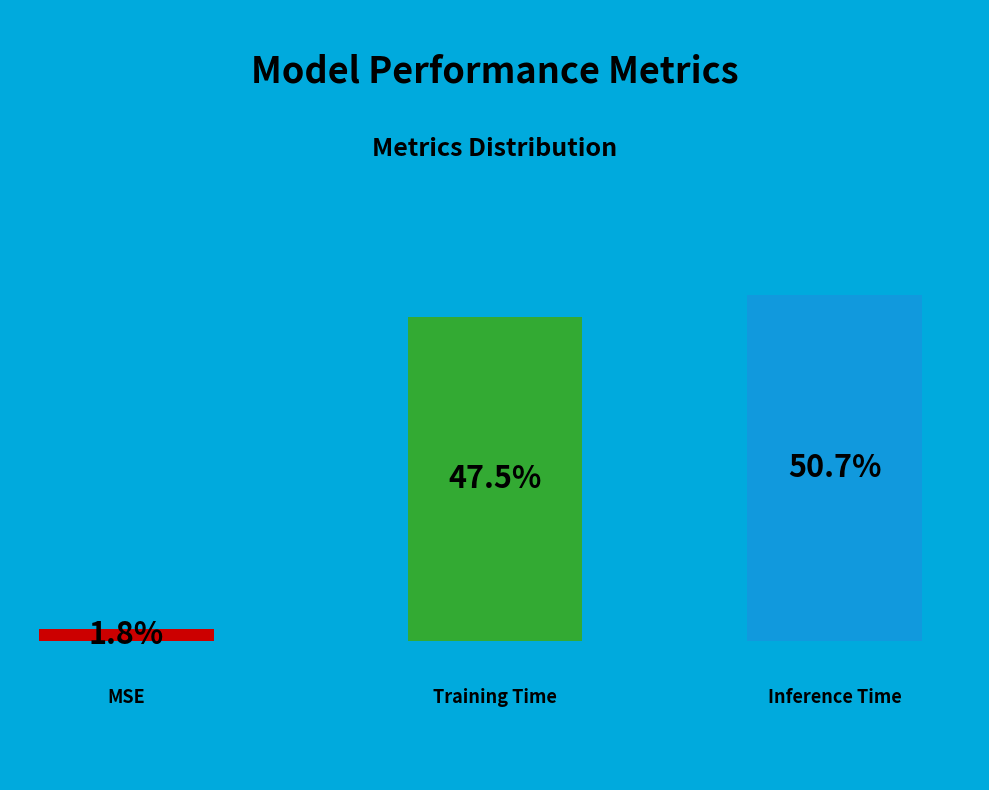

To the nearest percent, what is the difference between the MSE and Training Time slice percentages?

46%